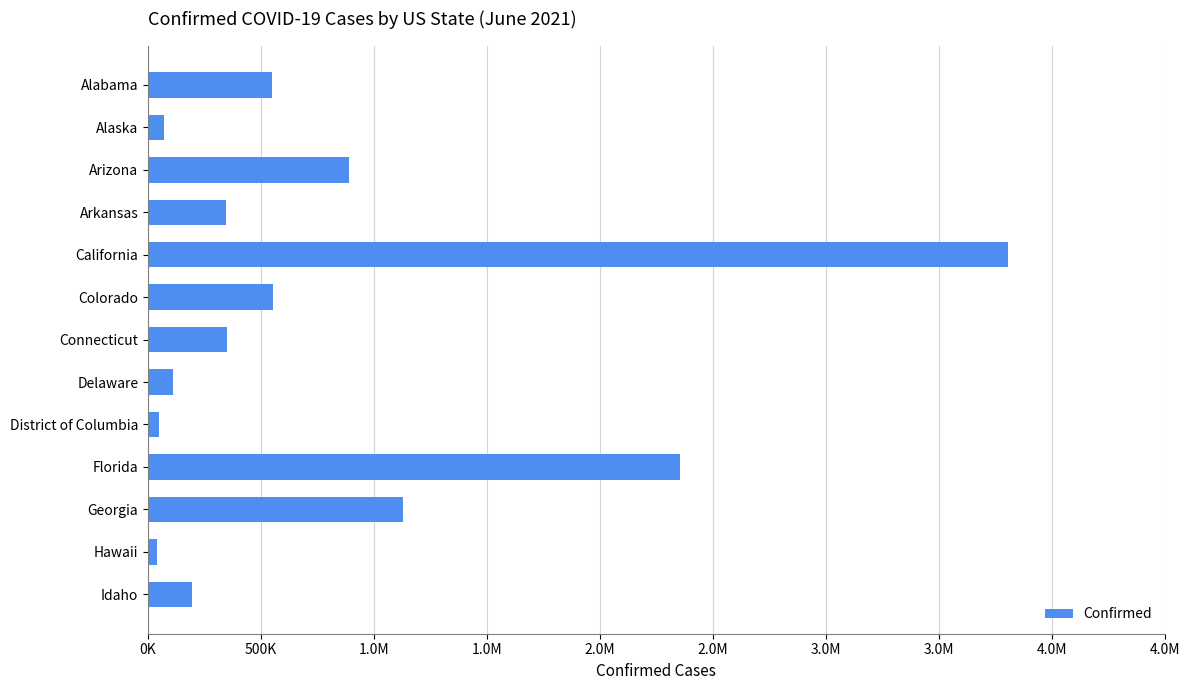

Does the chart contain any negative values?

No